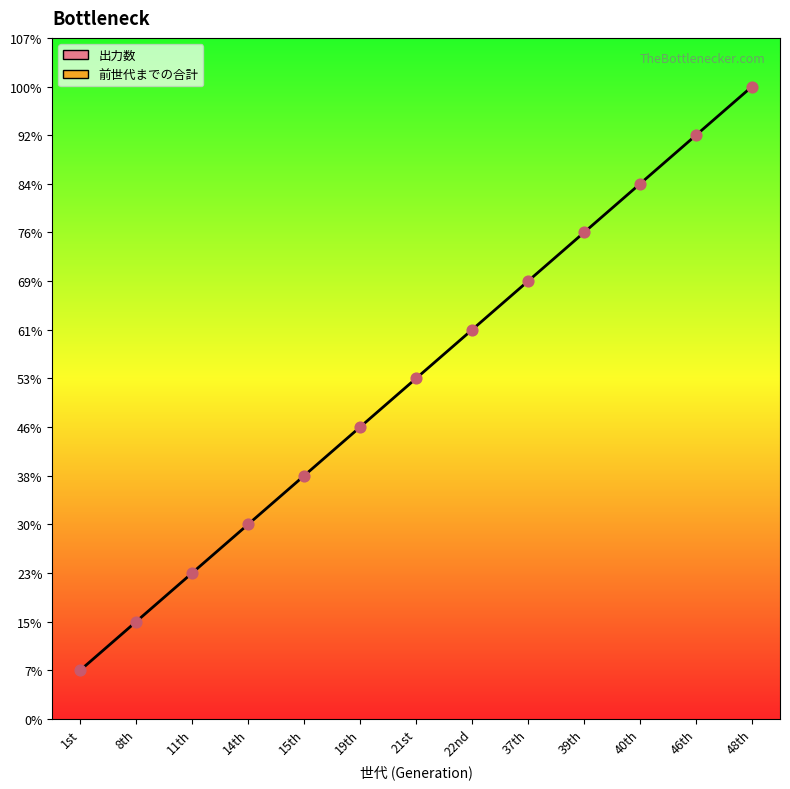

Approximately how many times larger is the value at 46th compared to 11th?

4.0